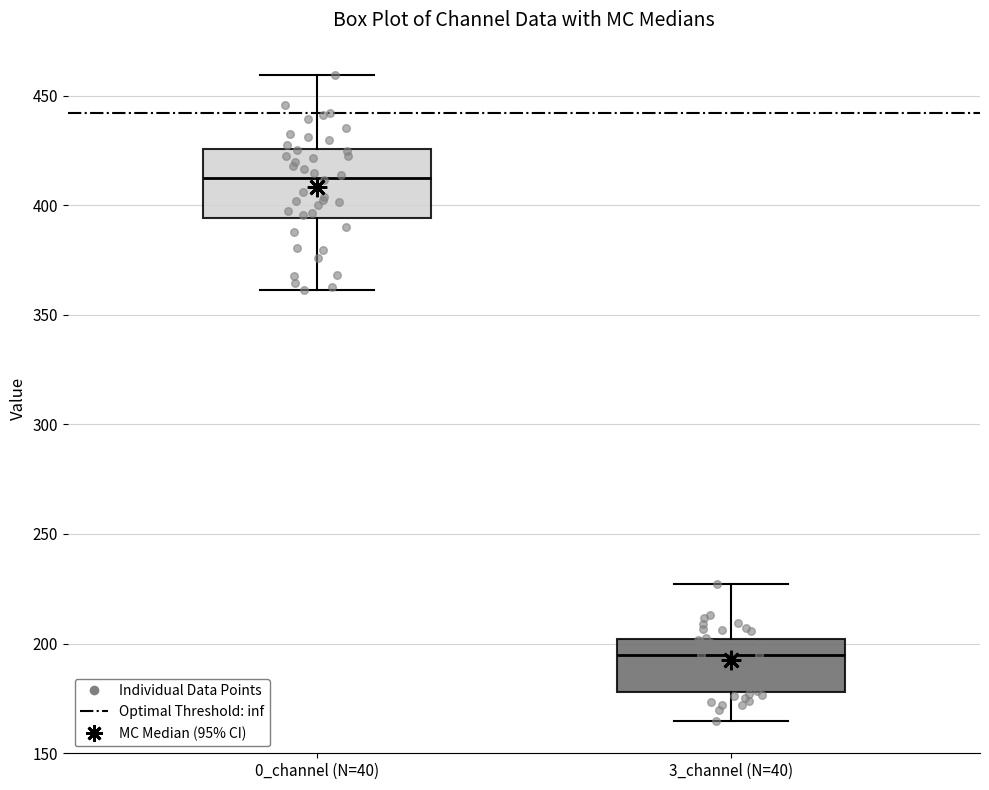

Reading left to right, transcribe this box plot: for each box, give where its median line is, the range the box spans, and where its two whiskers end, as read against the y-axis. The values are not printed on the chart, so give them approximately, as read against the axis.

0_channel (N=40): median 415, box 395 to 425, whiskers 360 to 460
3_channel (N=40): median 195, box 180 to 200, whiskers 165 to 225